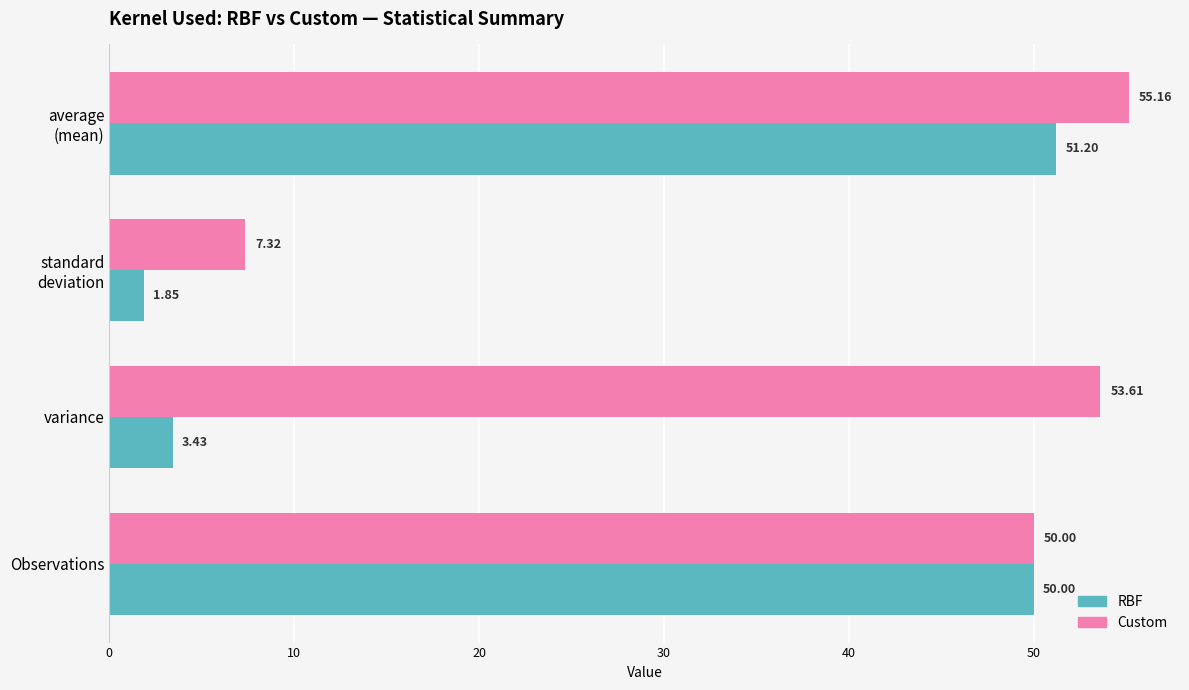

What is the sum of all Custom values?

166.1